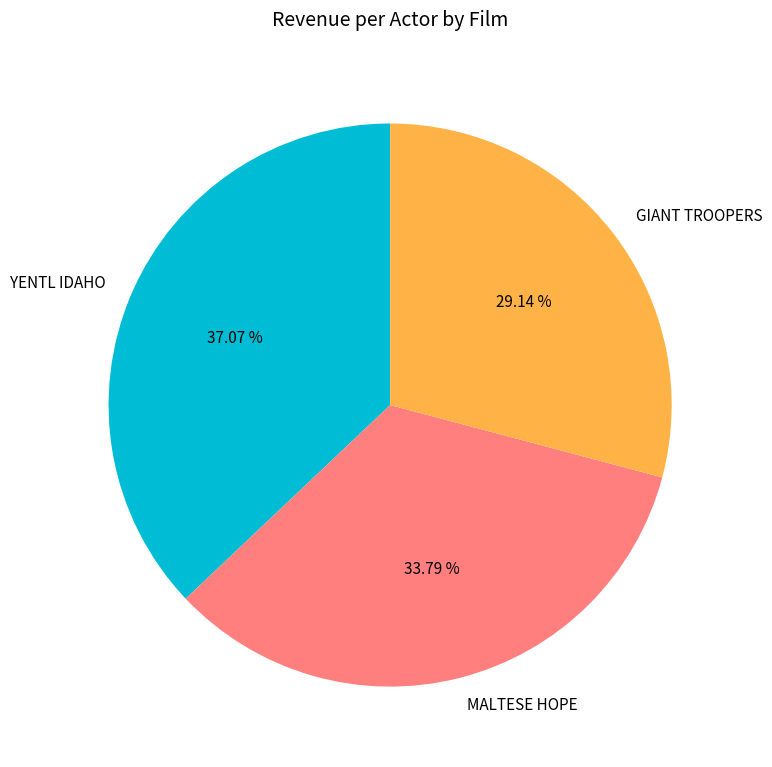

To the nearest percent, what percentage of the pie is GIANT TROOPERS?

29%